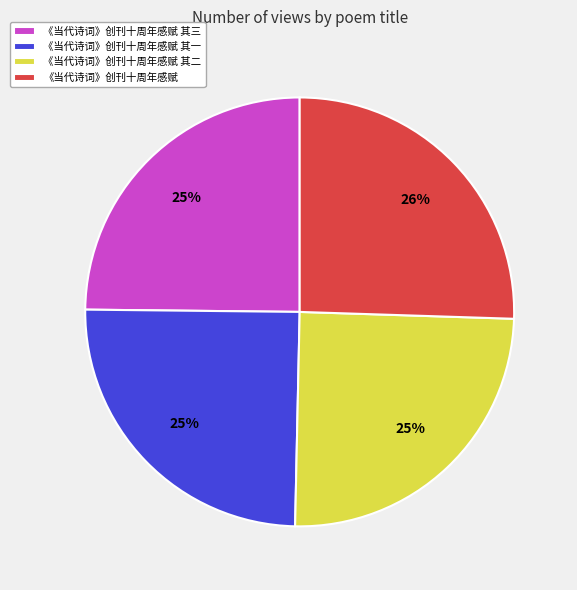

True or false: 《当代诗词》创刊十周年感赋 其二 accounts for 18% of the total.

False